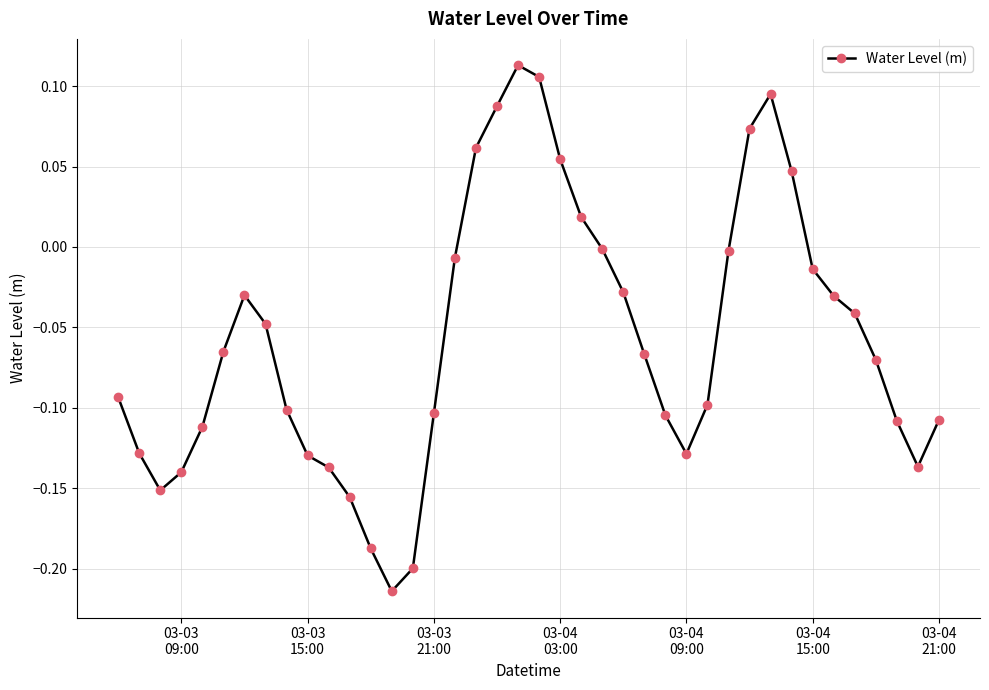

How many points are lower than both their immediate neighbors (excluding endpoints)?

4